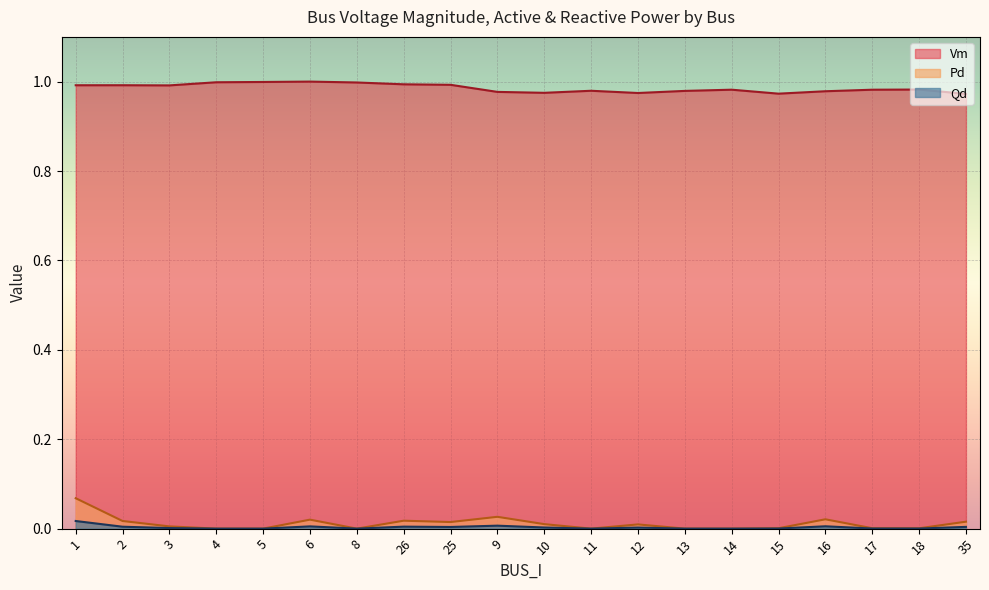

True or false: Pd has more than 2 interior local peaks.

True